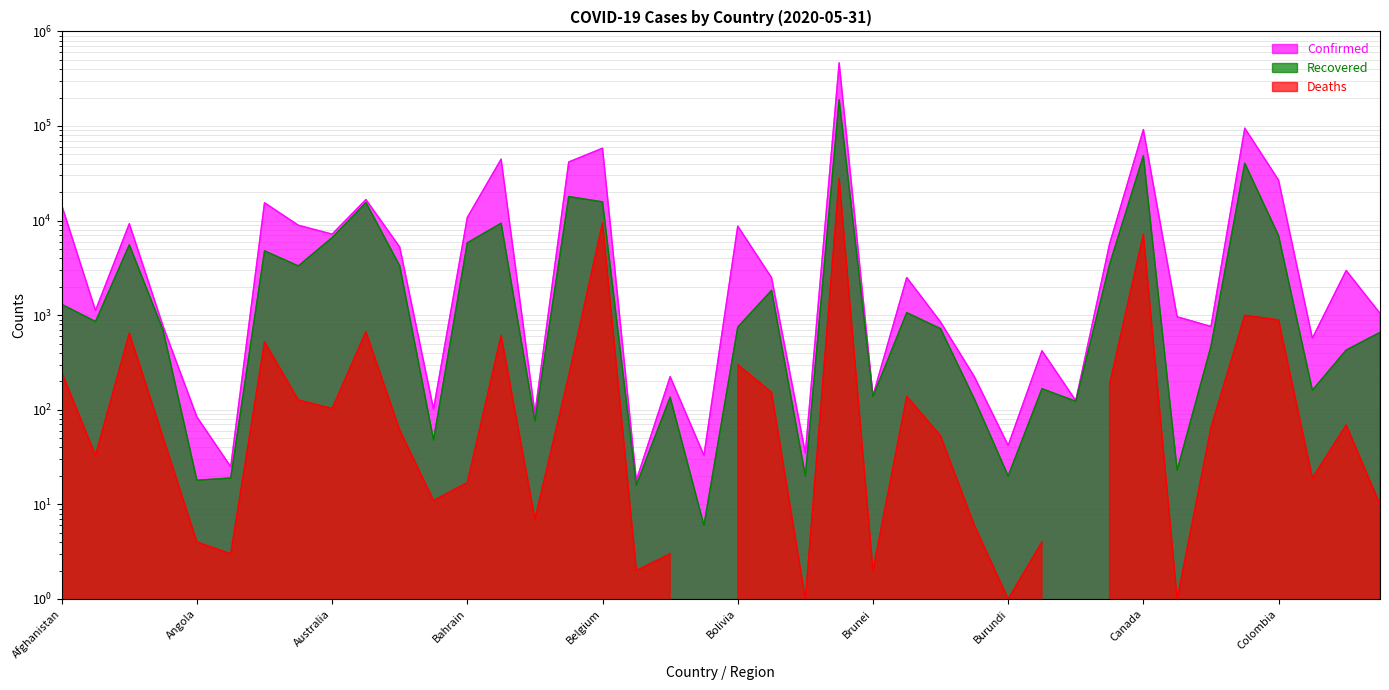

Which label corresponds to the smallest value in the chart?

Bhutan